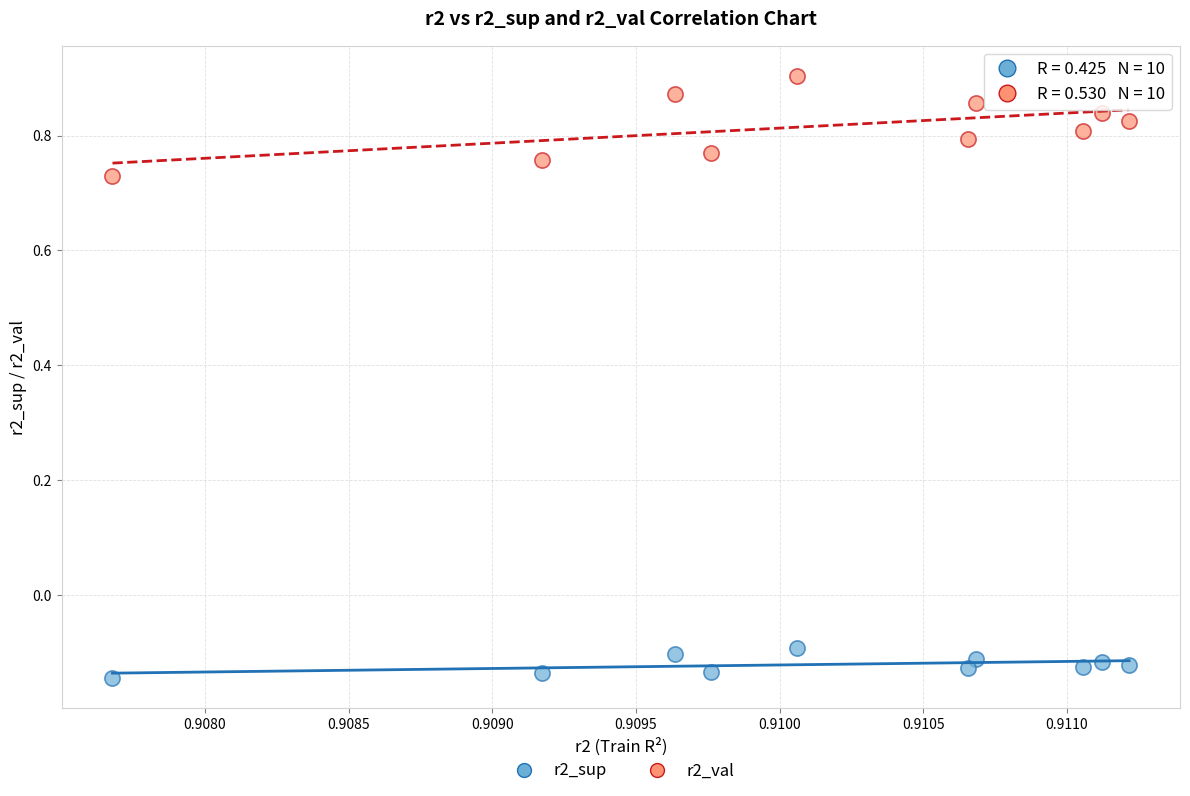

Which series reaches the minimum Y coordinate?

r2_sup